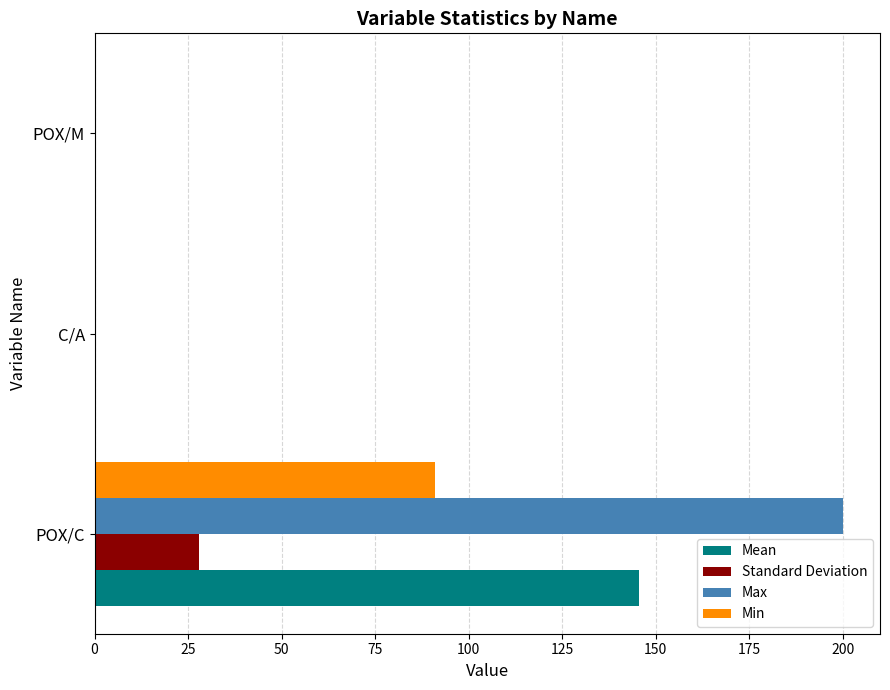

The Max series shows 126.3 at POX/C. True or false?

False